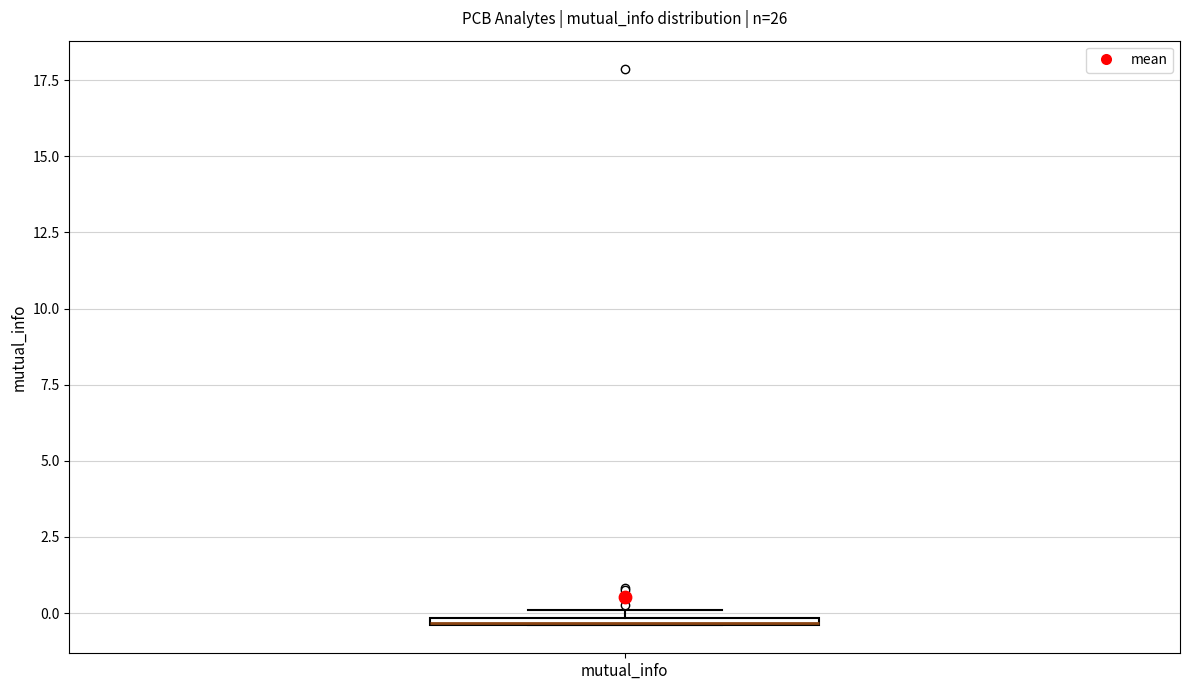

Where is the upper edge of the box for mutual_info on the y-axis? The values are not printed on the chart, so give them approximately, as read against the axis.

0.0